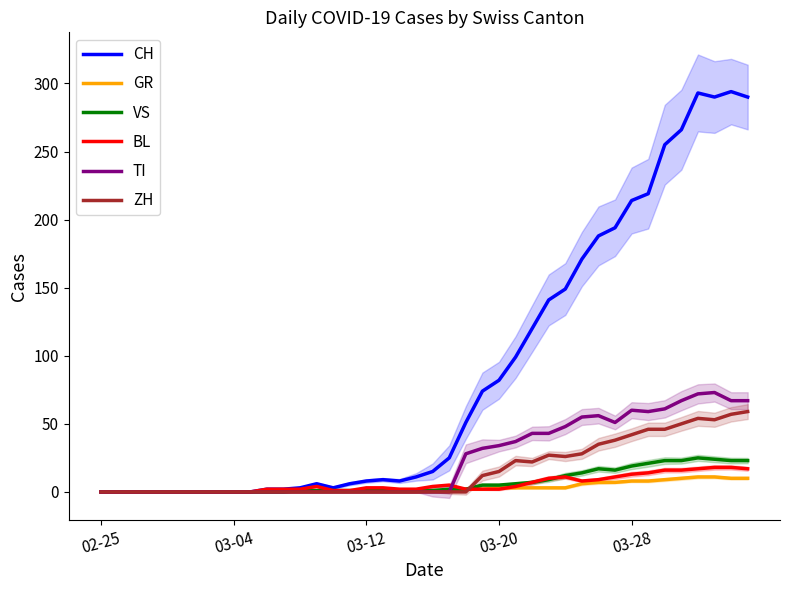

At how many categories does at least one series exceed 22?

19